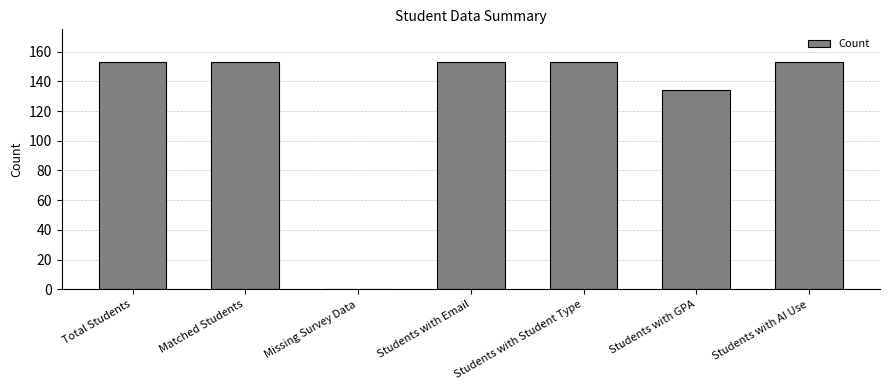

The value at Students with Email is 37. True or false?

False